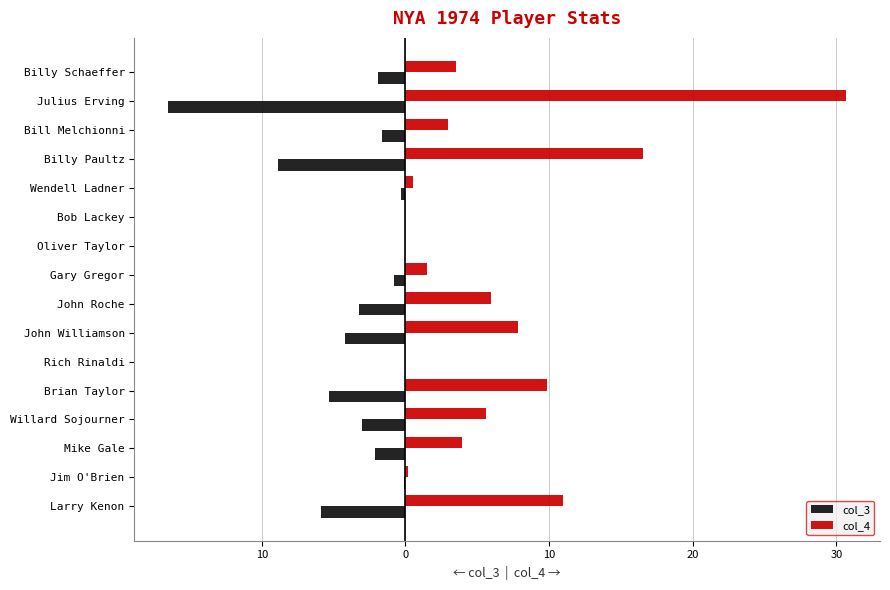

What are all the series names shown in the legend?

col_3, col_4